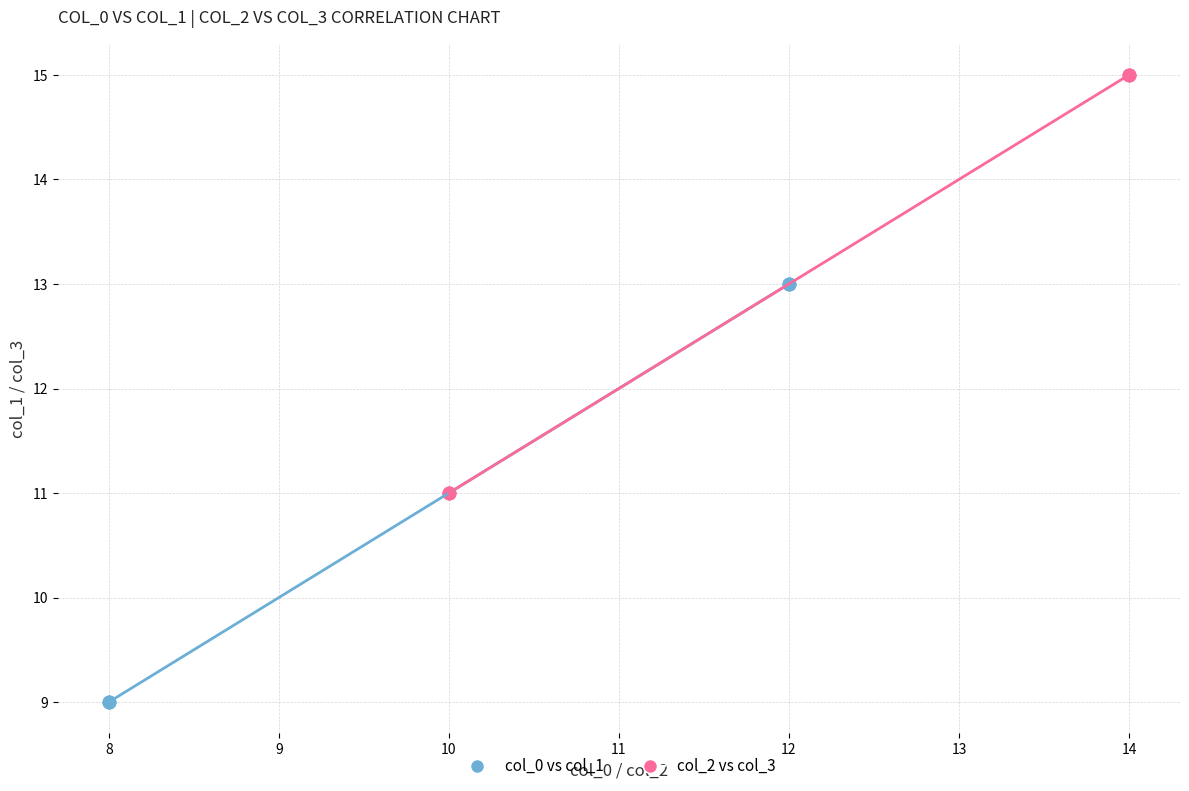

Which series reaches the minimum Y coordinate?

col_0 vs col_1